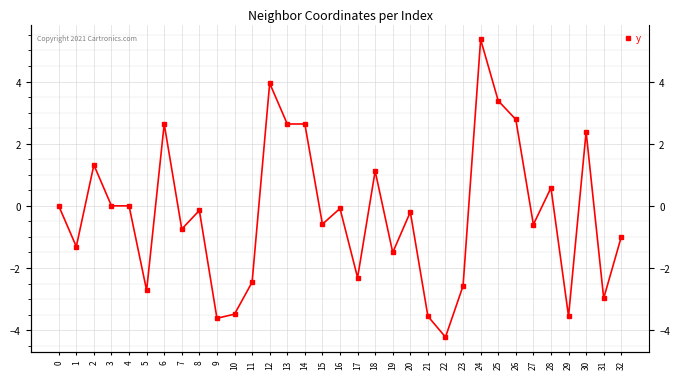

The value at 20 is -0.0. True or false?

False